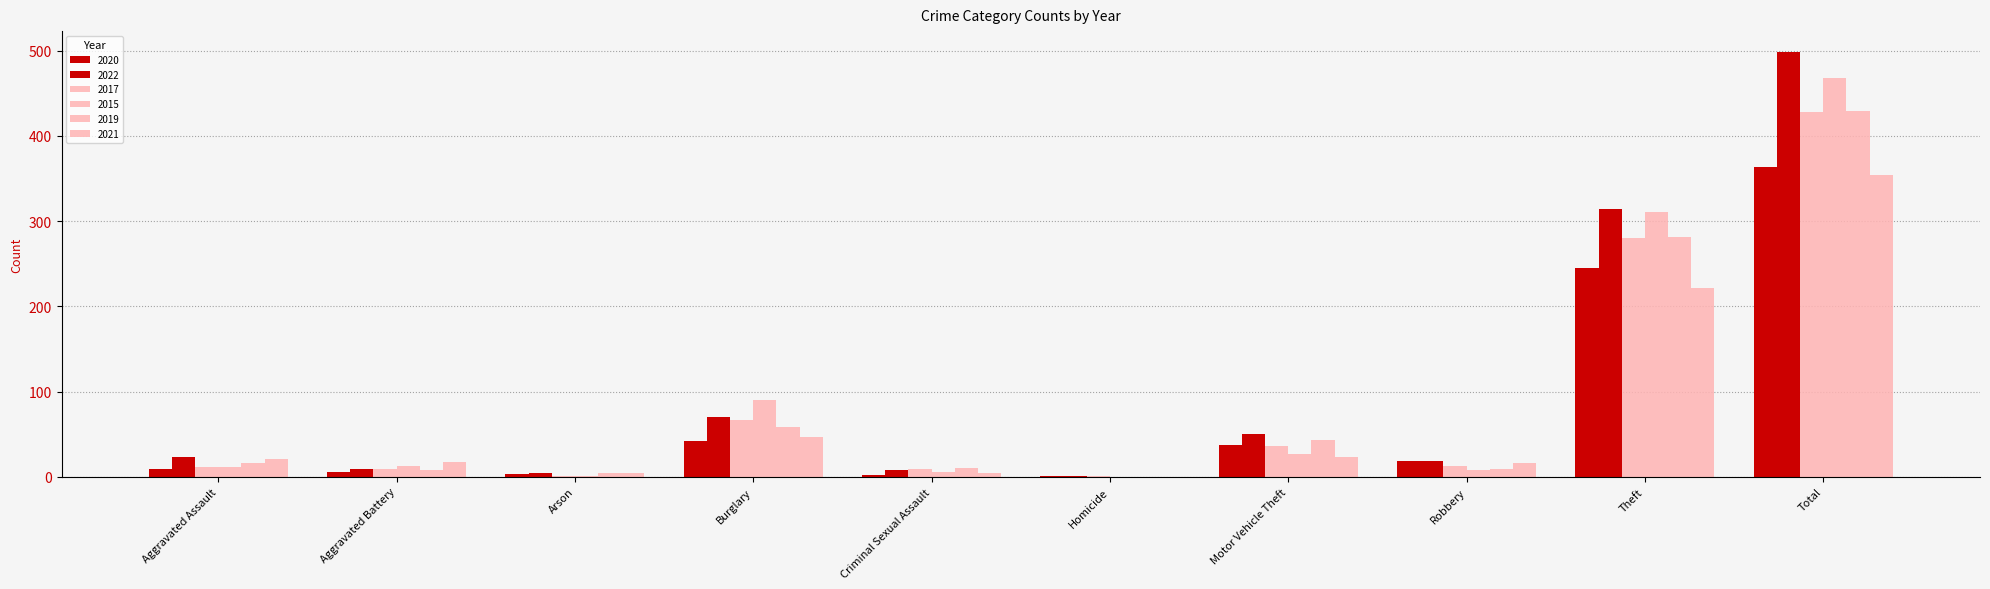

Rank the categories by 2017 value from lowest to highest.

Arson, Homicide, Aggravated Battery, Criminal Sexual Assault, Aggravated Assault, Robbery, Motor Vehicle Theft, Burglary, Theft, Total